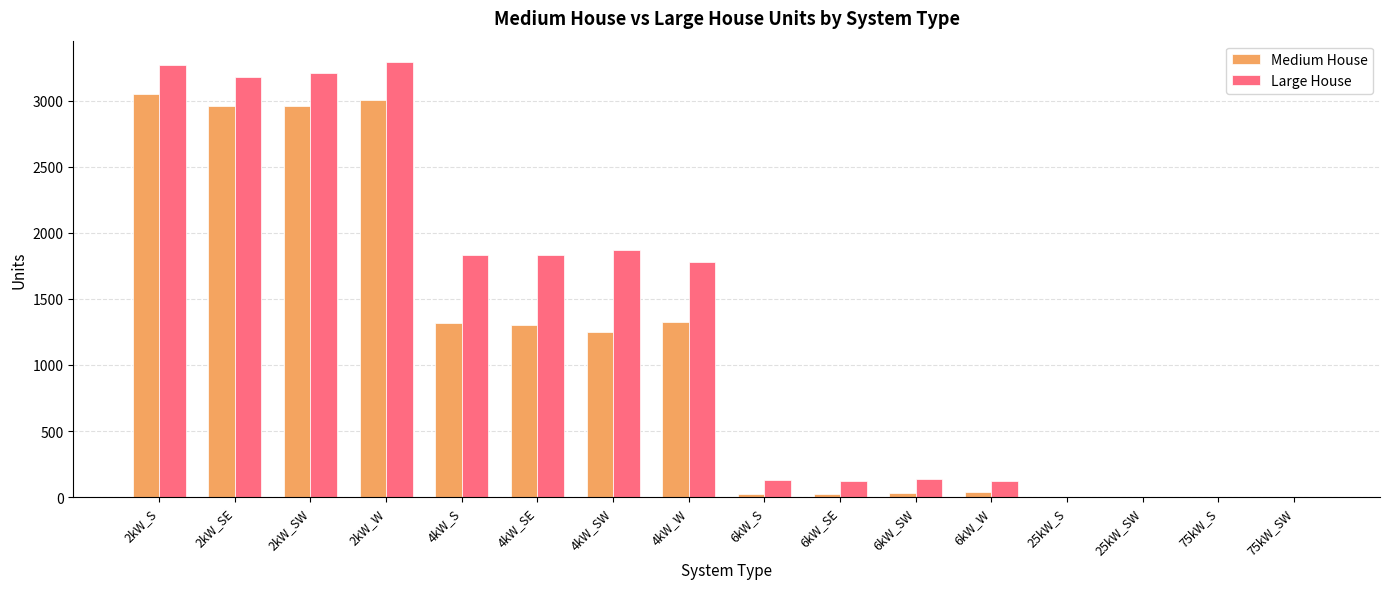

Is the value of Large House at 4kW_S greater than the value of Medium House at 6kW_SE?

Yes